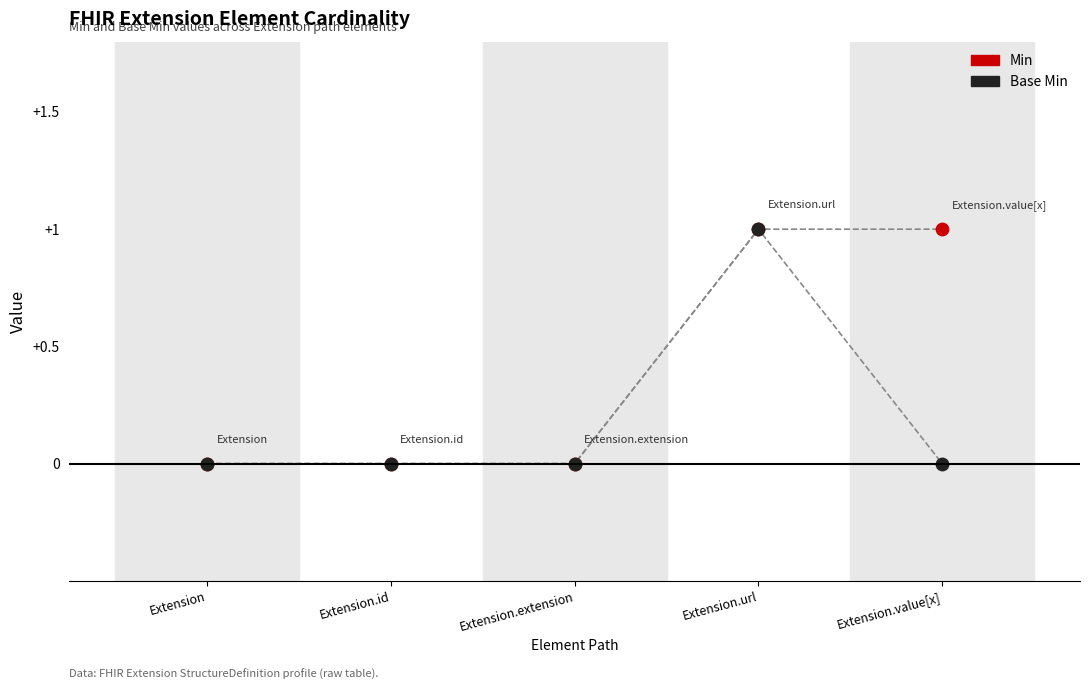

What are all the series names shown in the legend?

Min, Base Min